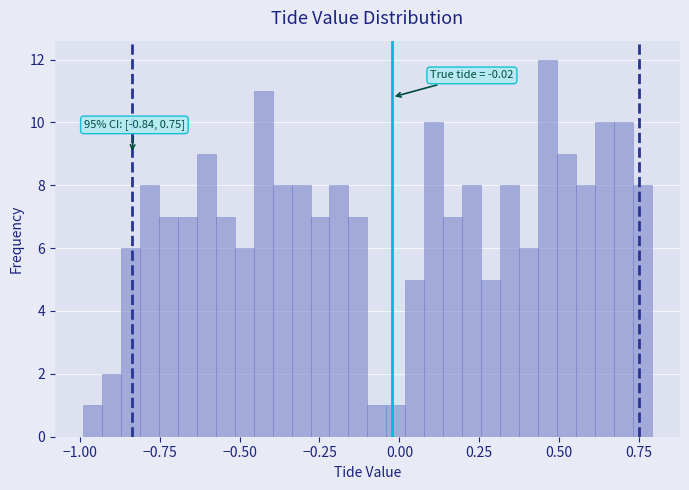

Around what value on the x-axis is the tallest bar? Give the approximate position of its centre, as read against the axis.

0.45